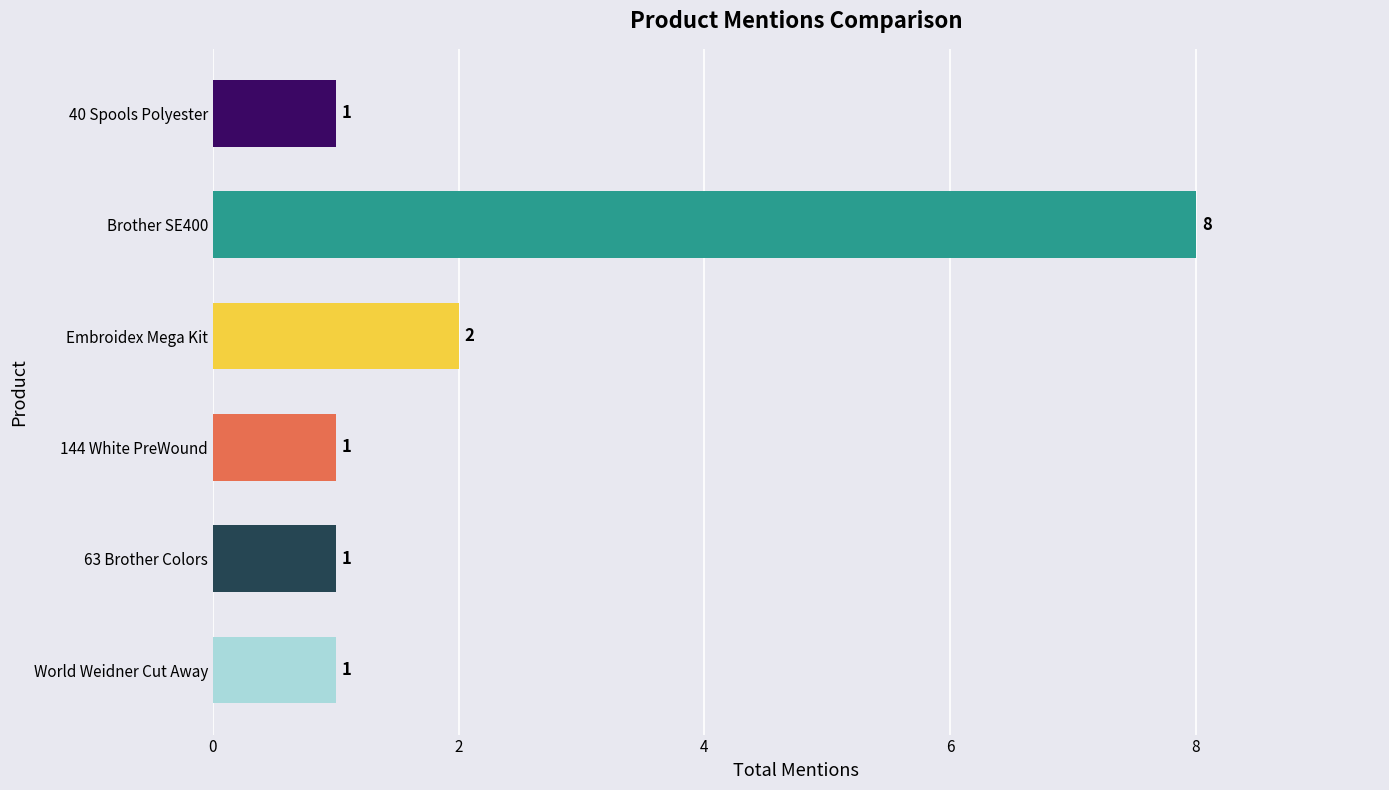

How many values are between 1 and 2?

5